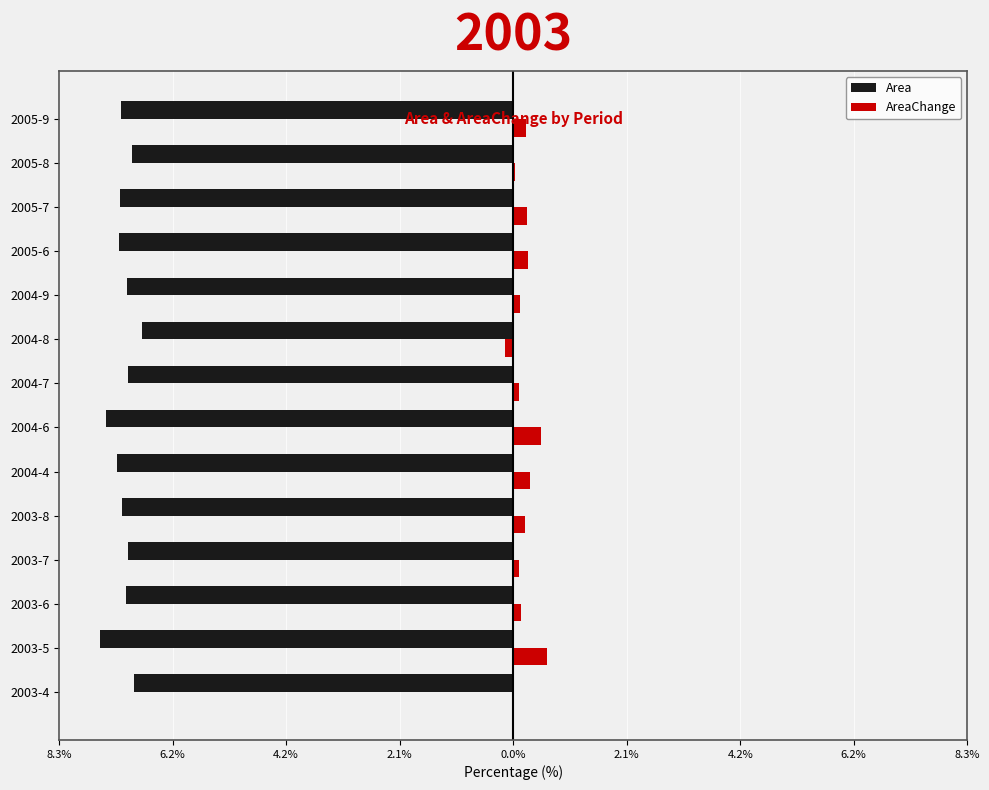

What are all the series names shown in the legend?

Area, AreaChange